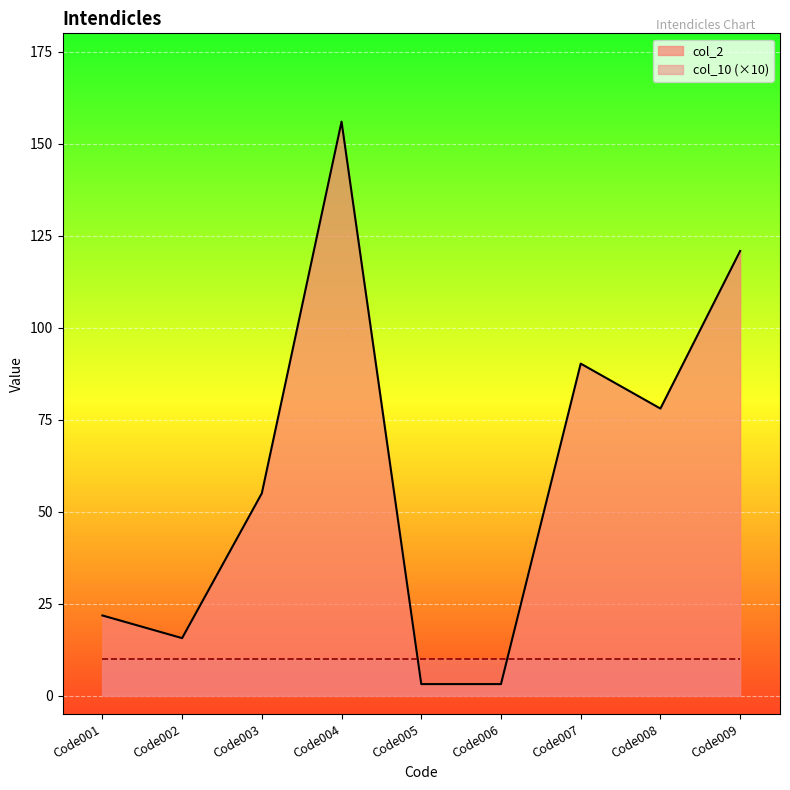

At which label is the value closest to 79?

Code008